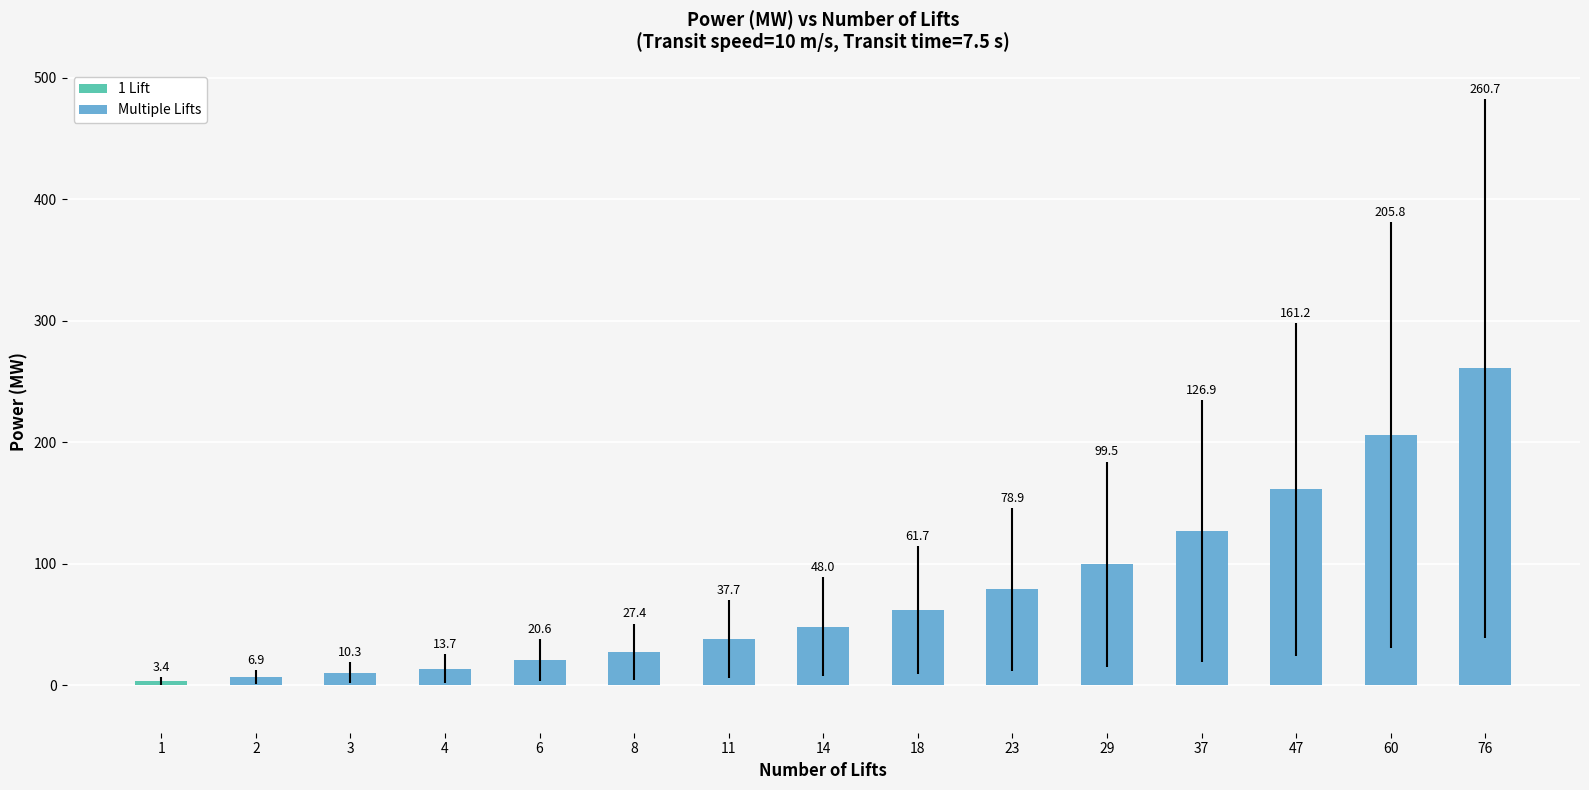

Reading left to right, what are all the values shown in this chart?

1=3.4	2=6.9	3=10.3	4=13.7	6=20.6	8=27.4	11=37.7	14=48.0	18=61.7	23=78.9	29=99.5	37=126.9	47=161.2	60=205.8	76=260.7